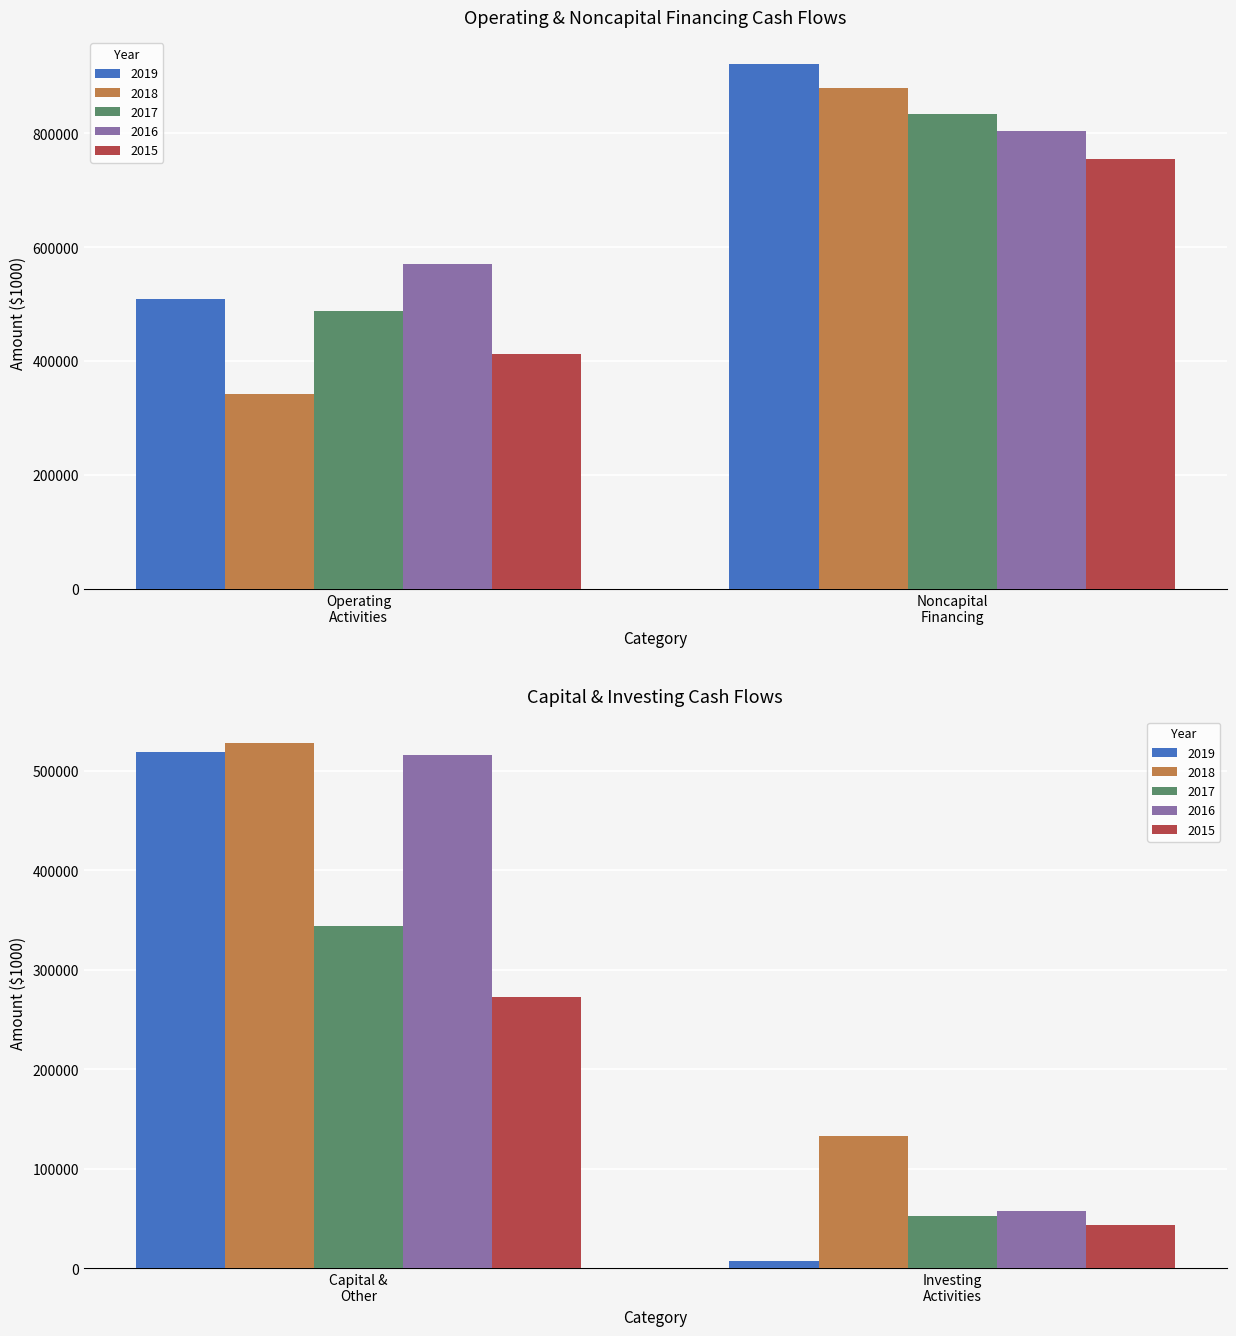

The value of 2019 at Cash Flows from capital and other is 519087. True or false?

True